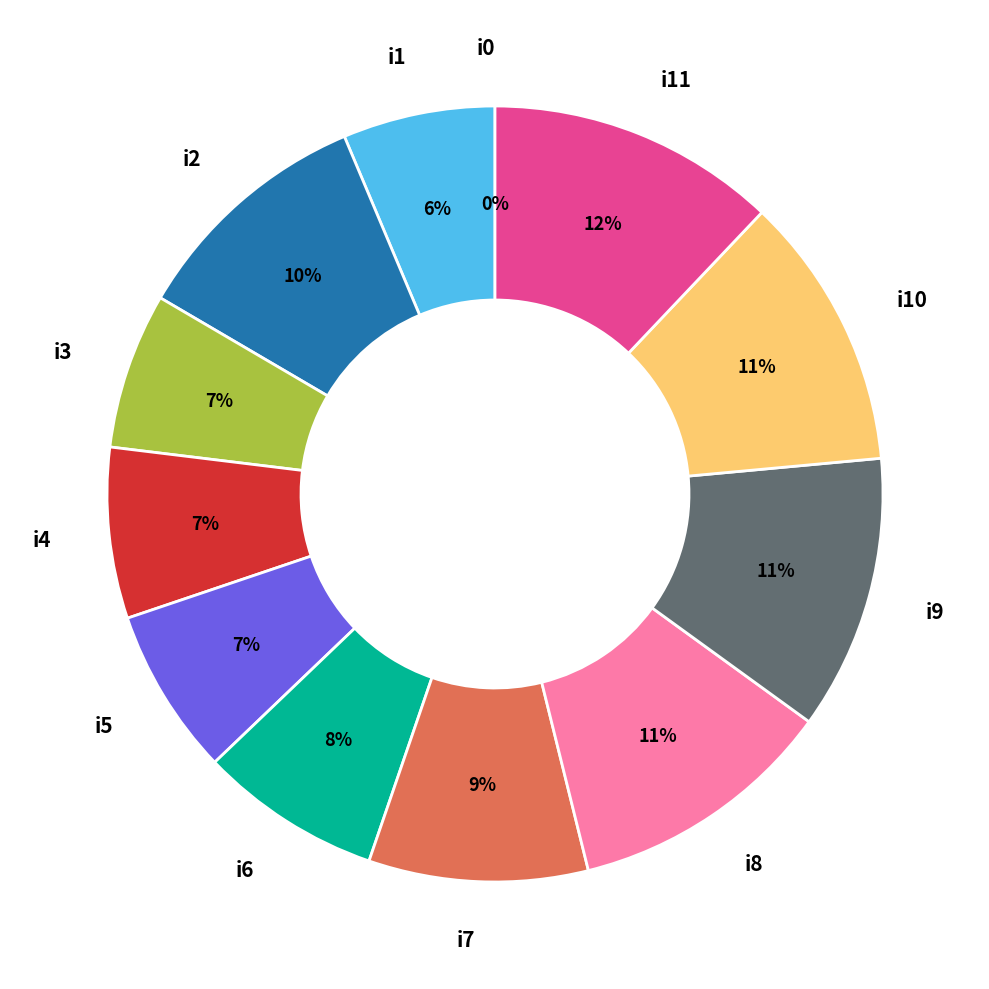

True or false: i8 accounts for 18% of the total.

False